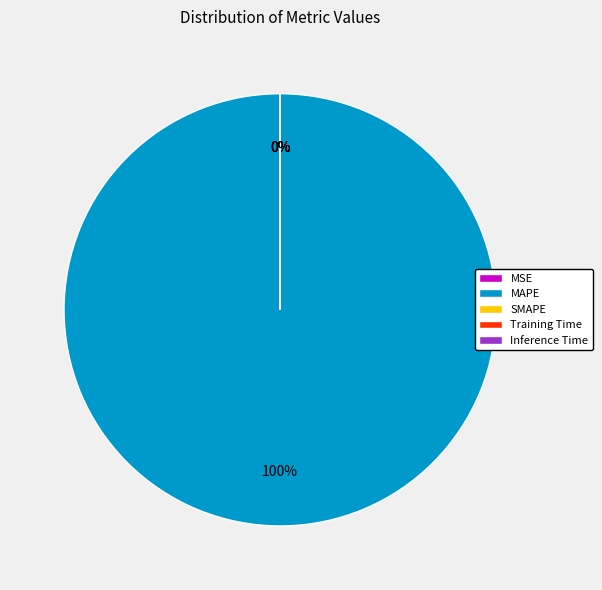

To the nearest percent, what is the average slice percentage?

20%